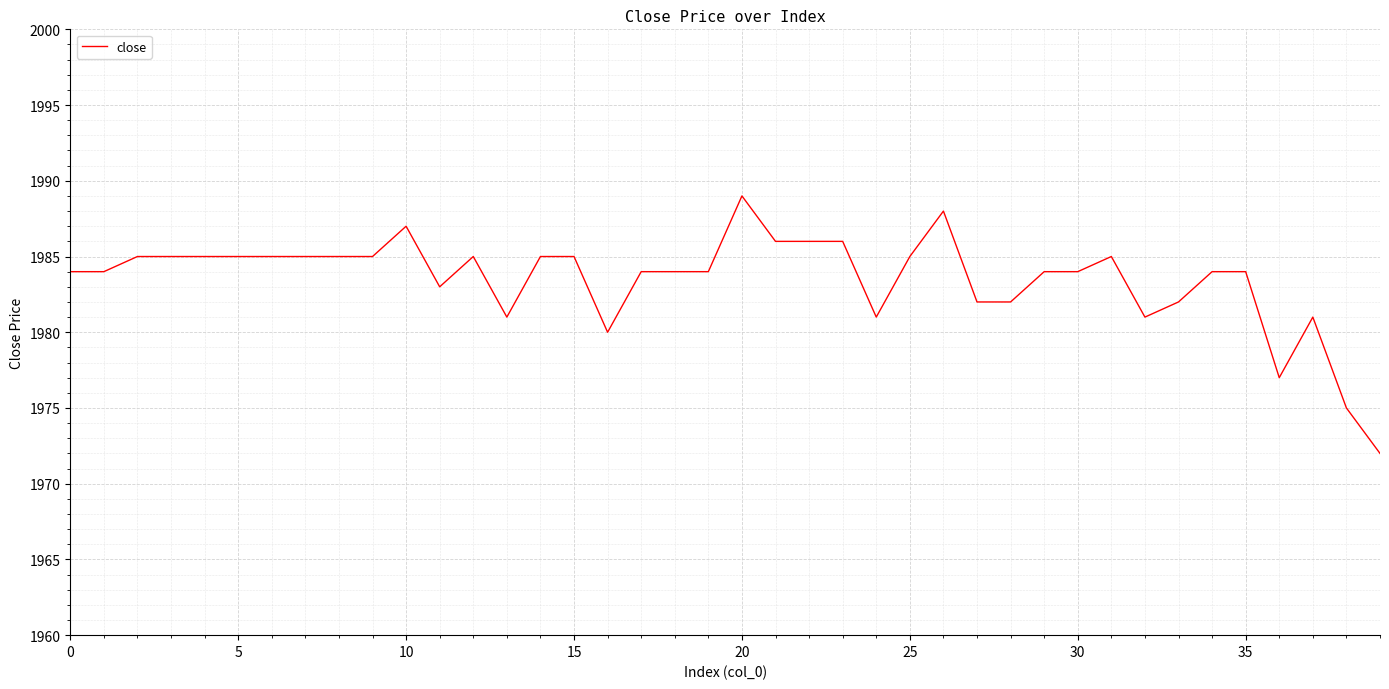

What is the difference between the maximum and minimum values?

17